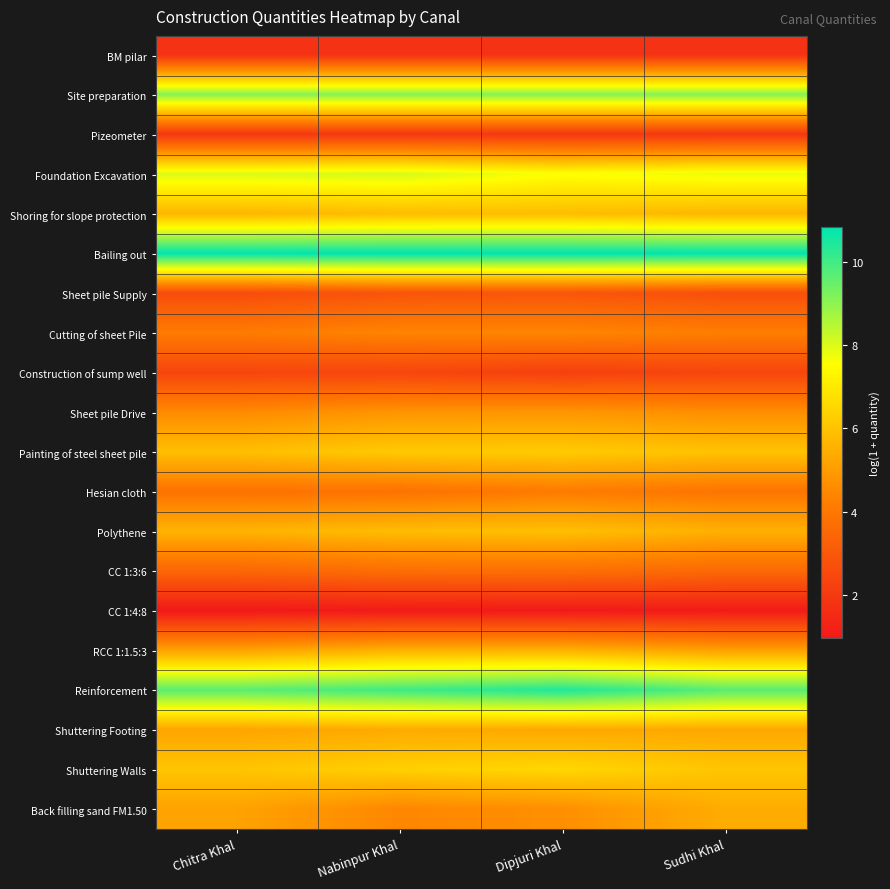

Between Chitra Khal and Nabinpur Khal, which is larger?

Chitra Khal